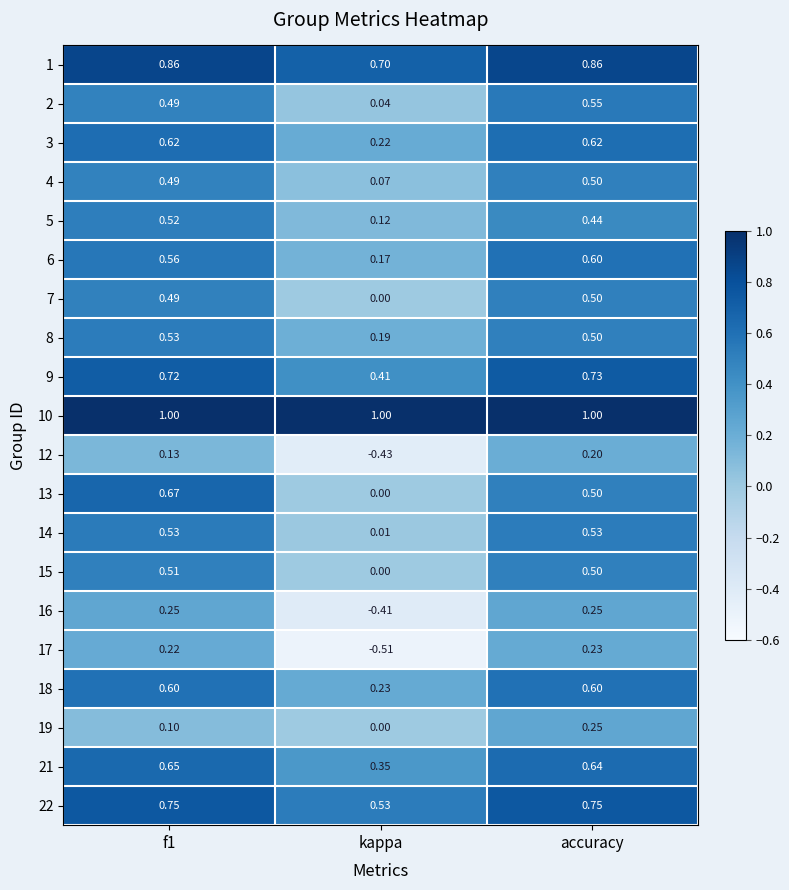

At which label is 19 closest to 0?

kappa